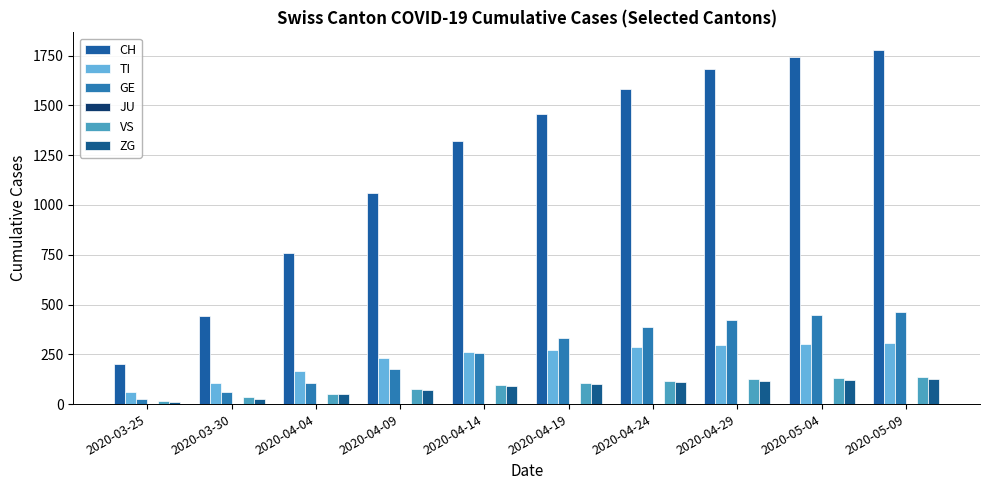

The value of ZG at 2020-04-19 is 100. True or false?

True